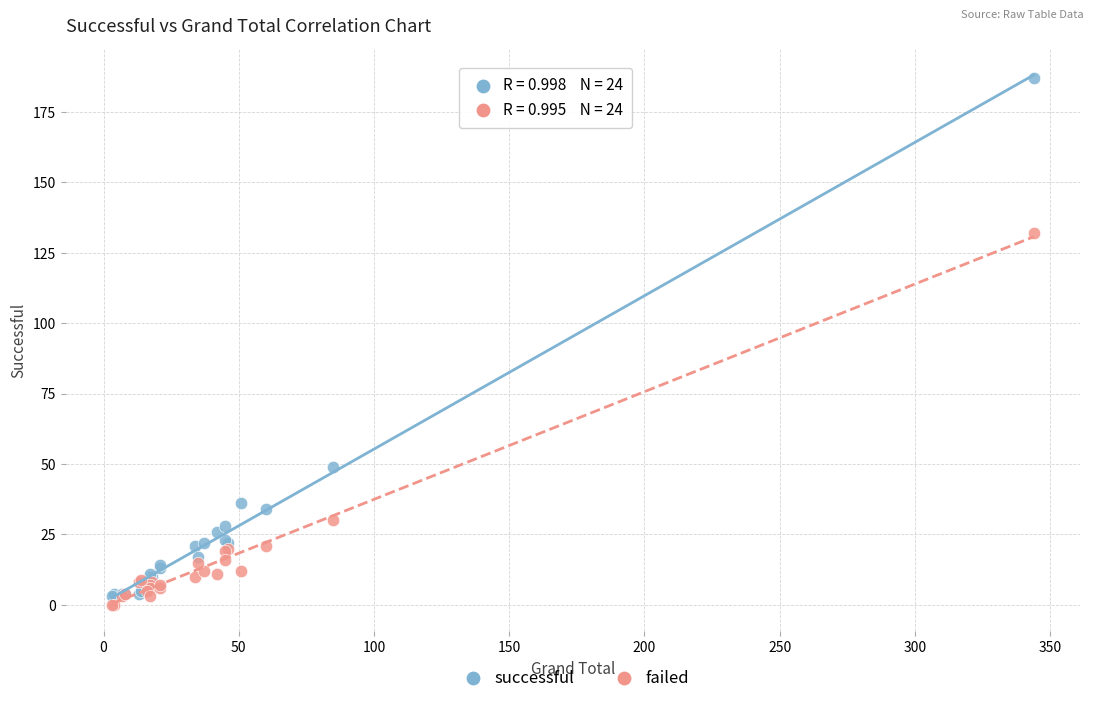

What are all the series names shown in the legend?

successful, failed